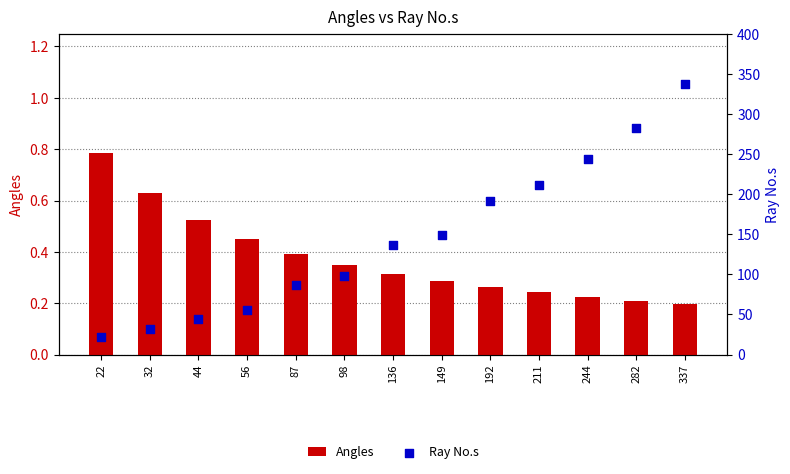

What are all the series names shown in the legend?

Angles, Ray No.s